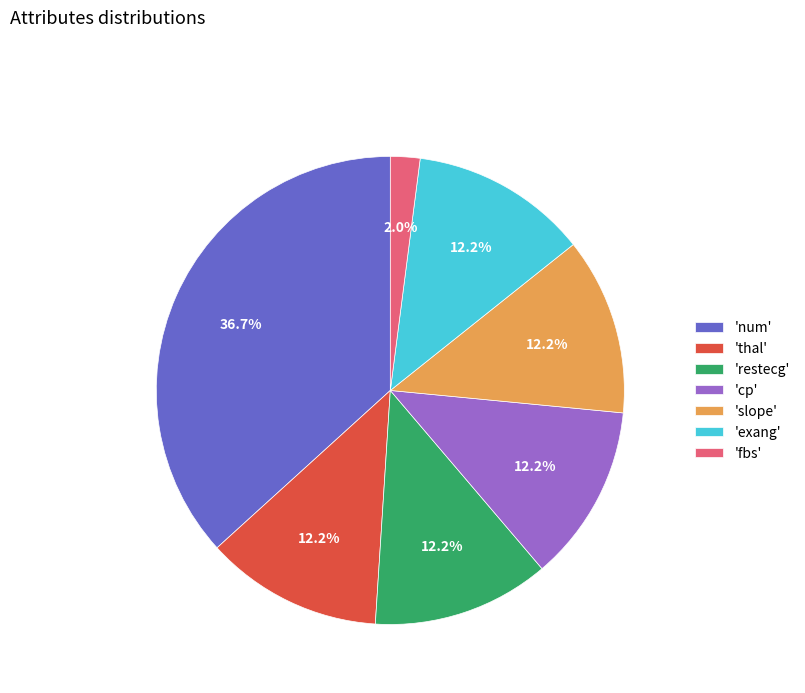

Is the sum of 'restecg' and 'fbs' greater than half?

No